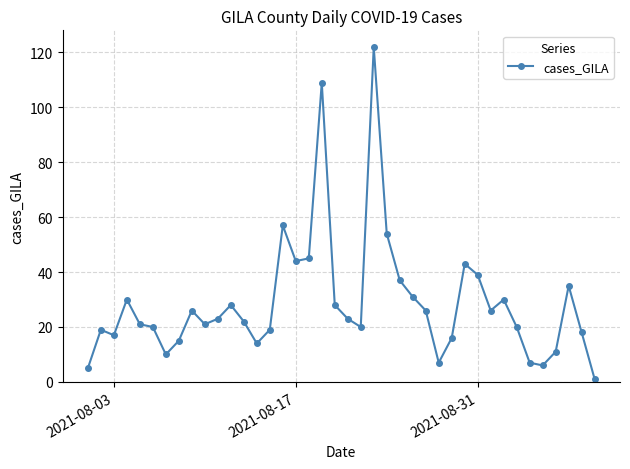

What is the average value?

29